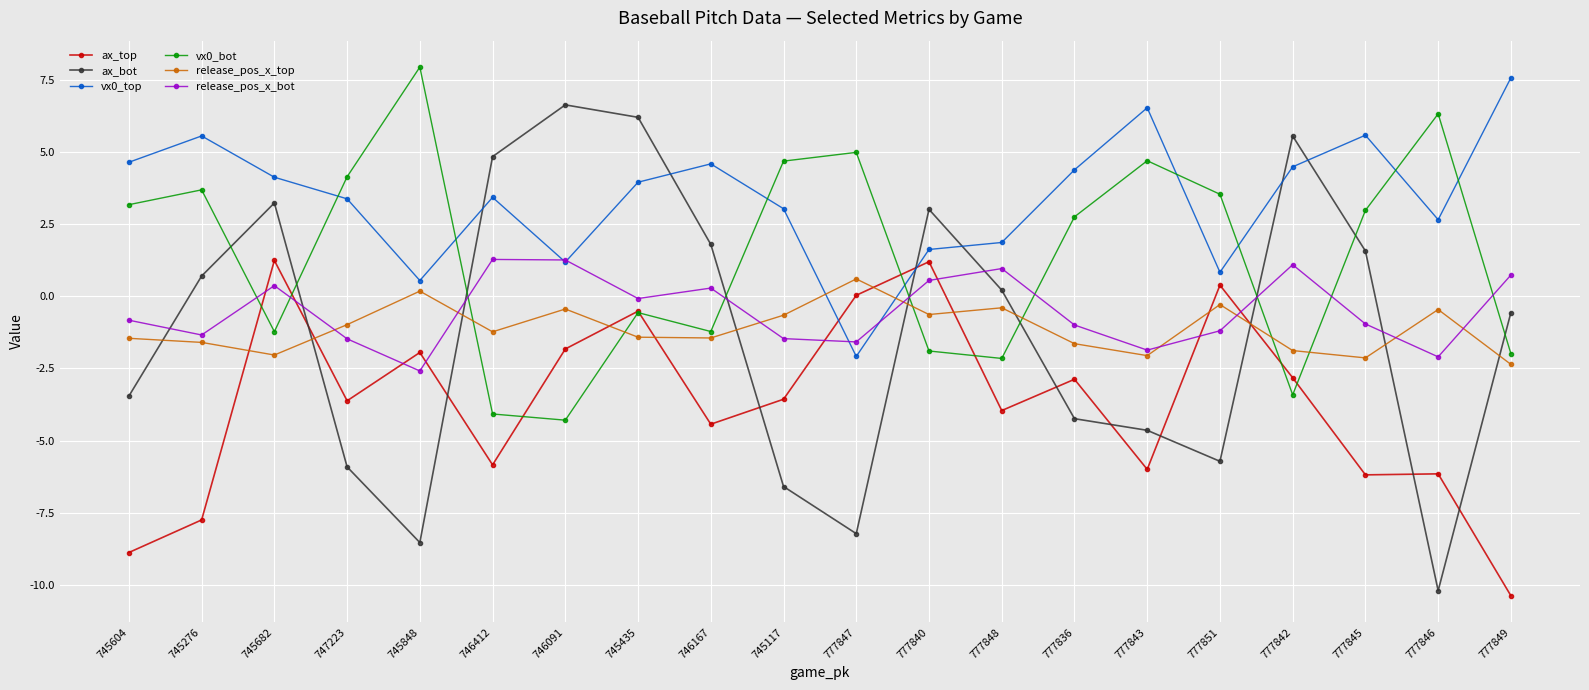

What is the highest value of the vx0_top series?

7.6